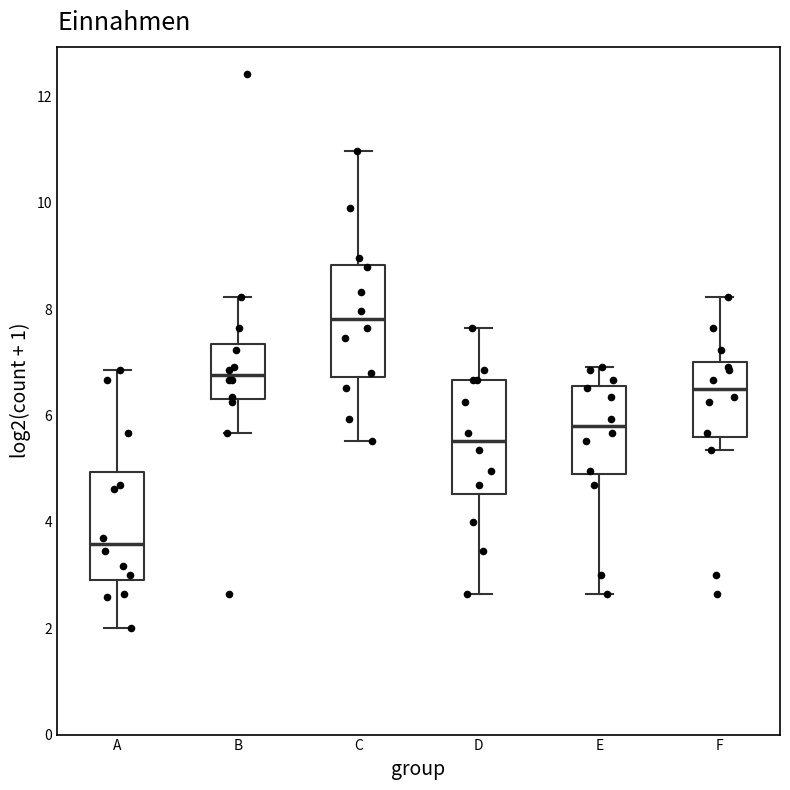

Reading left to right, read every box against the y-axis: the position of its median line, the range the box covers, and the ends of its whiskers. The values are not printed on the chart, so give them approximately, as read against the axis.

A: median 3.6, box 3.0 to 5.0, whiskers 2.0 to 6.8
B: median 6.8, box 6.4 to 7.4, whiskers 5.6 to 8.2
C: median 7.8, box 6.8 to 8.8, whiskers 5.6 to 11.0
D: median 5.6, box 4.6 to 6.6, whiskers 2.6 to 7.6
E: median 5.8, box 4.8 to 6.6, whiskers 2.6 to 7.0
F: median 6.4, box 5.6 to 7.0, whiskers 5.4 to 8.2